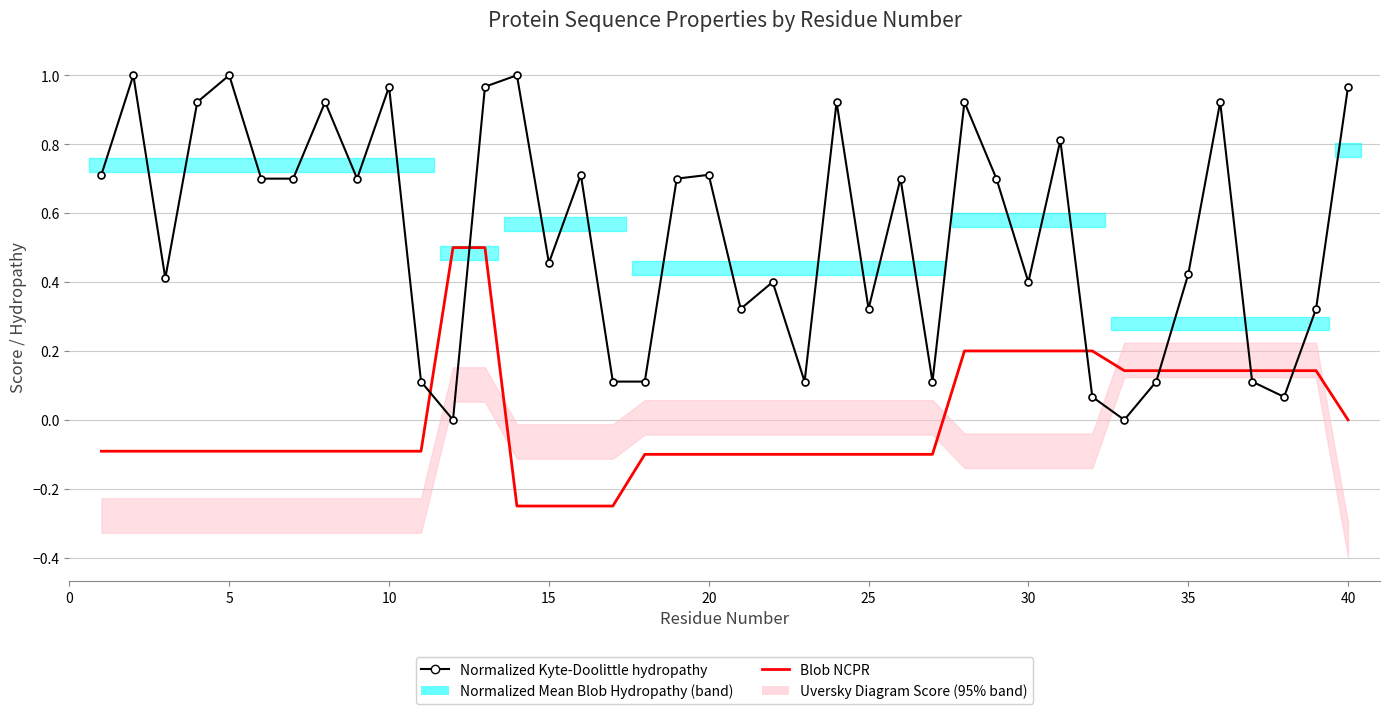

What is the average value of the Normalized Kyte-Doolittle hydropathy series?

0.5